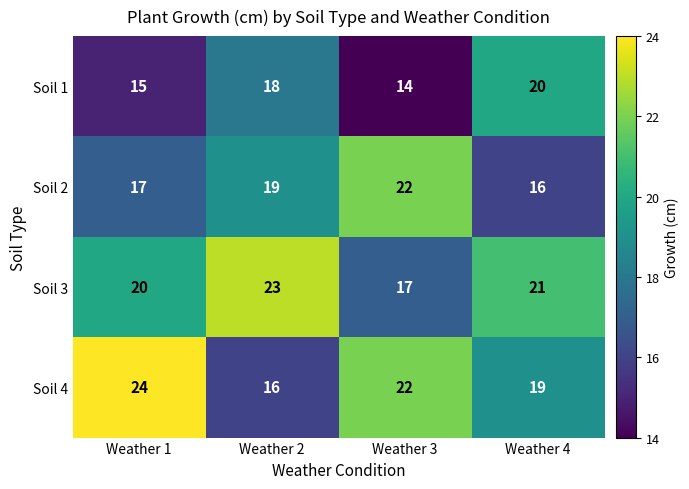

At how many categories does at least one series exceed 17?

4